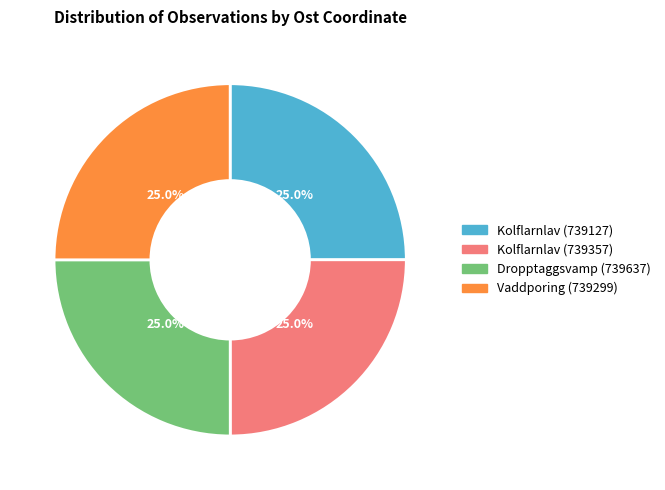

How much of the chart is everything except Dropptaggsvamp (739637)?

75.0%